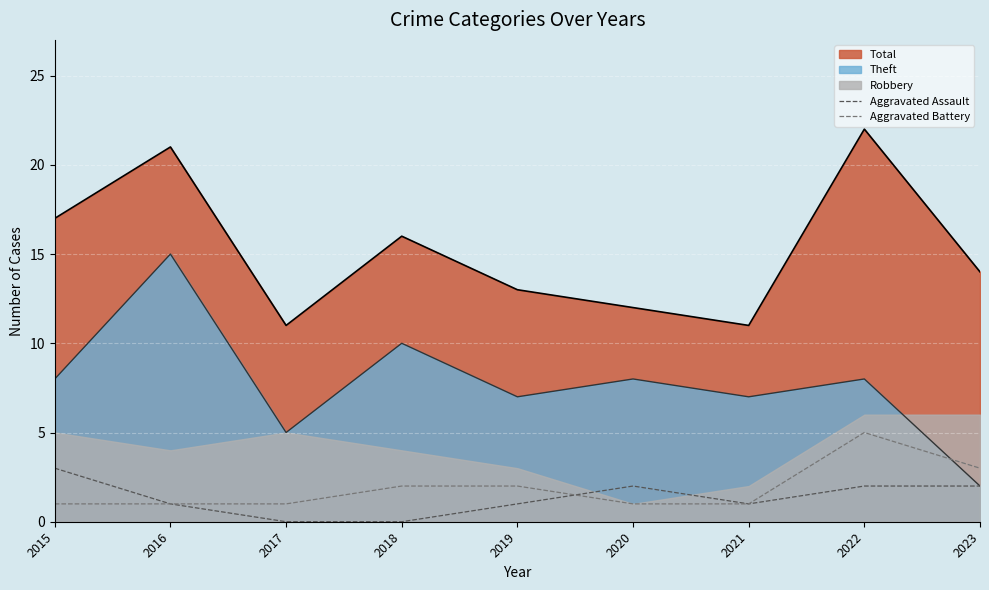

How many lines are shown in the chart?

2